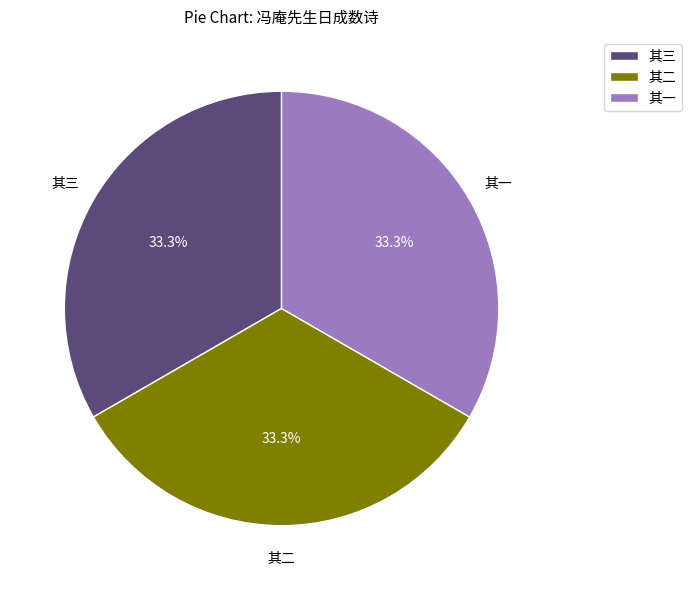

Combined, what portion of the pie is 其二 and 其一?

66.7%